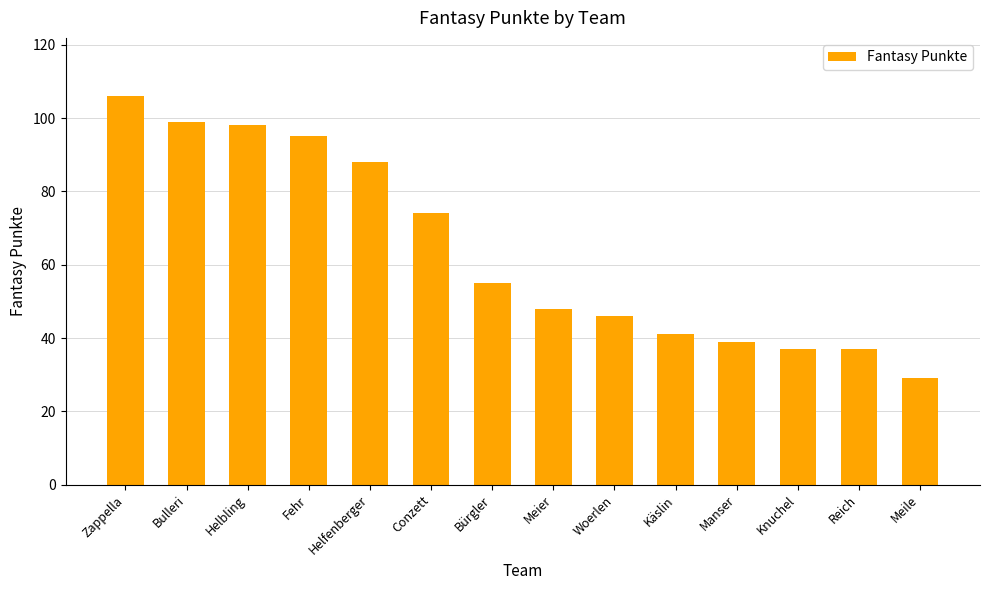

What is the difference between the values at Reich and Helfenberger?

51